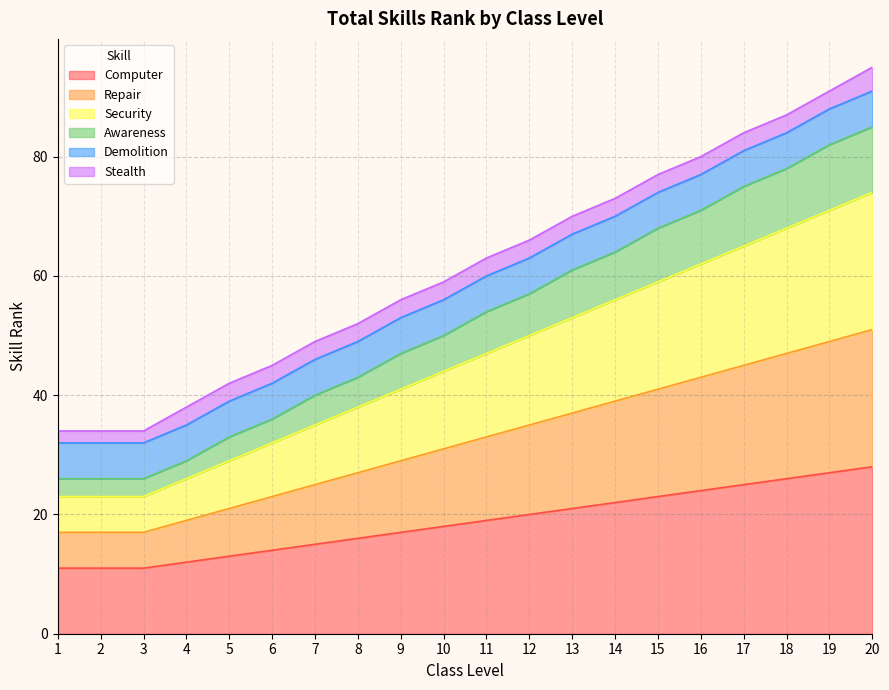

Does the chart have visible grid lines?

Yes